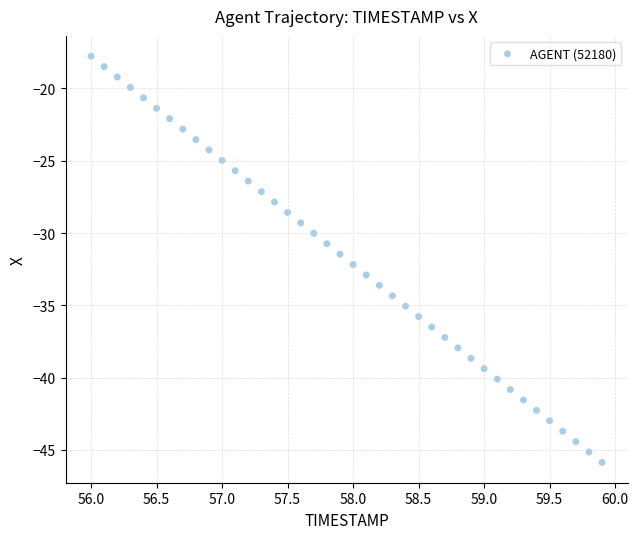

What is the range of Y values (max minus min)?

28.1